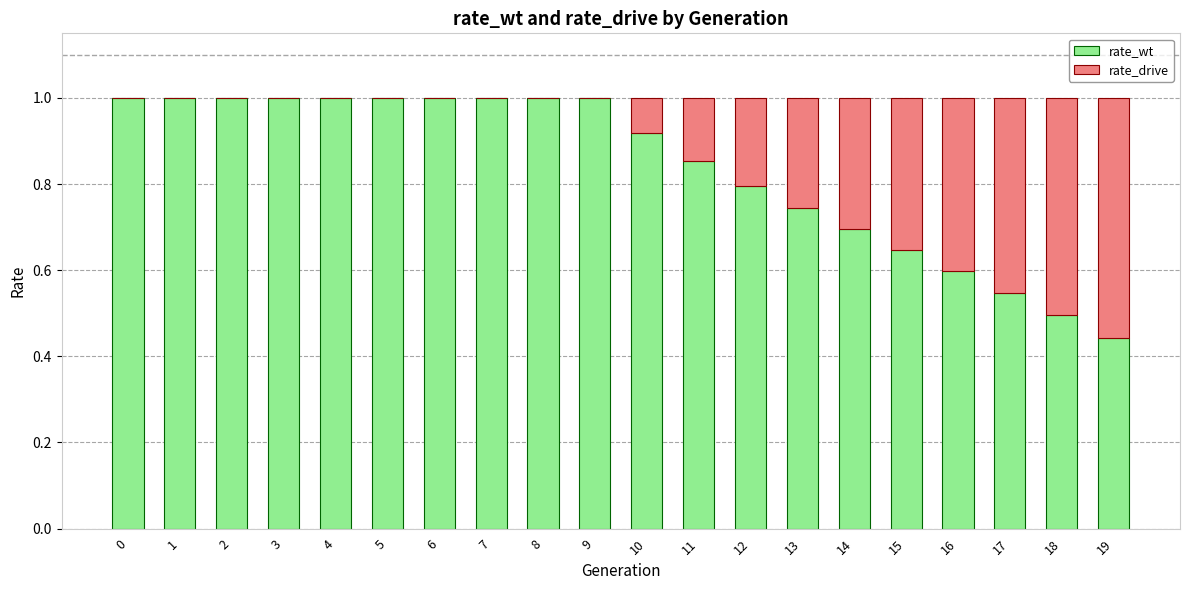

The rate_wt series shows 1.1 at 15. True or false?

False